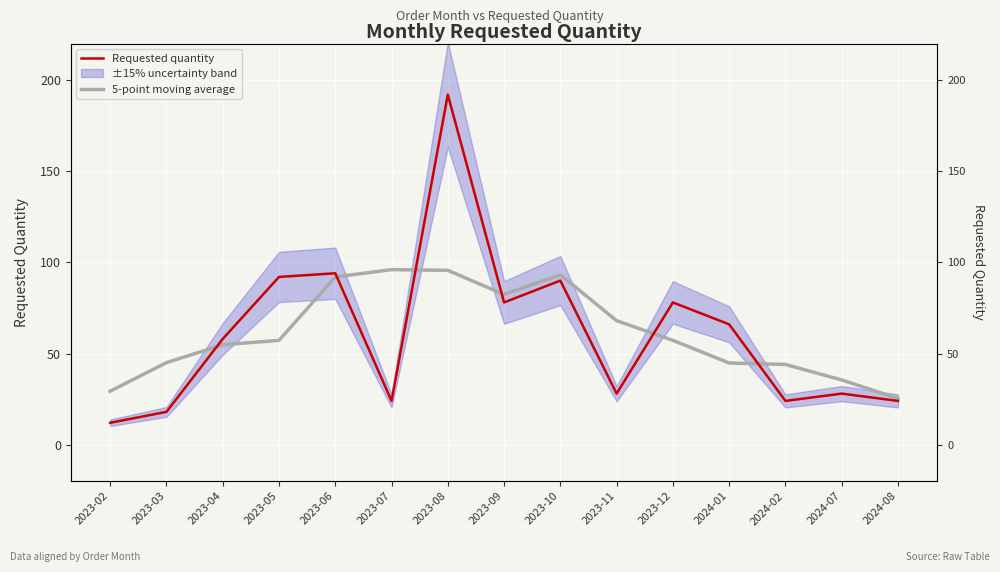

What is the difference between the maximum and minimum values in the 5-point moving average series?

70.7